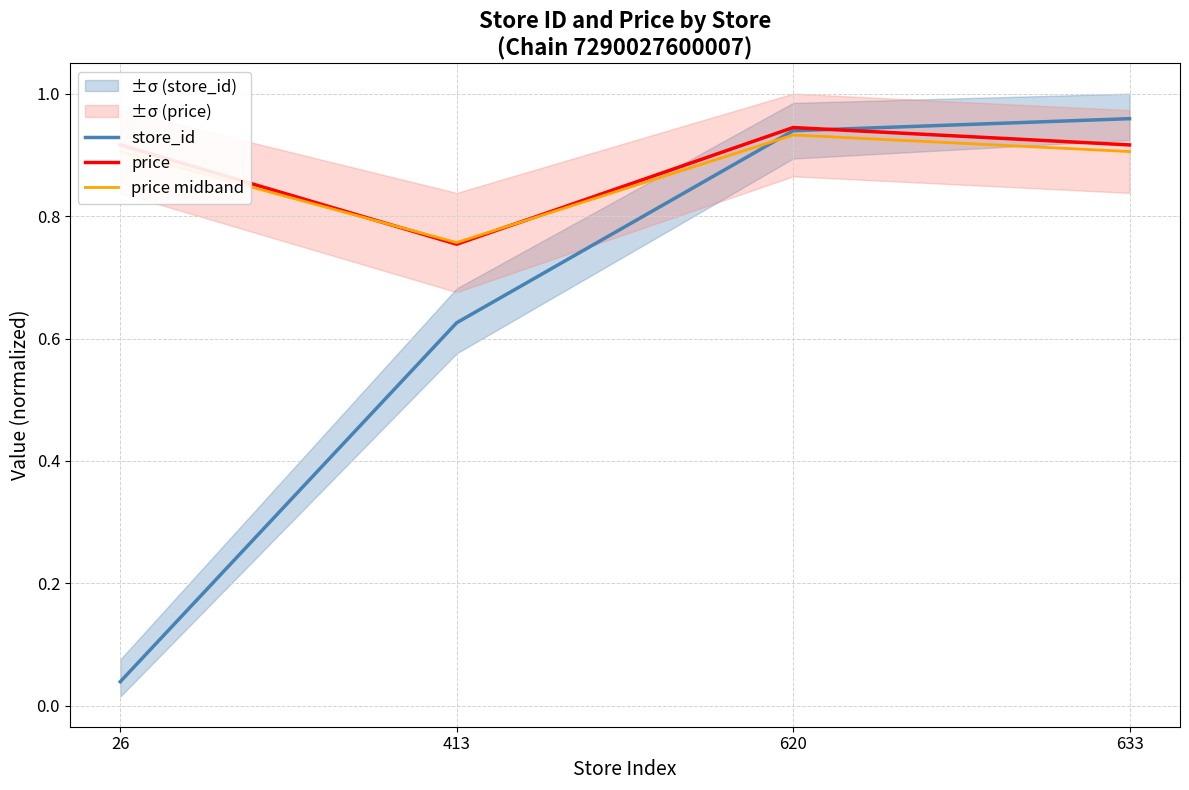

Does the chart display data point markers on the line(s)?

No